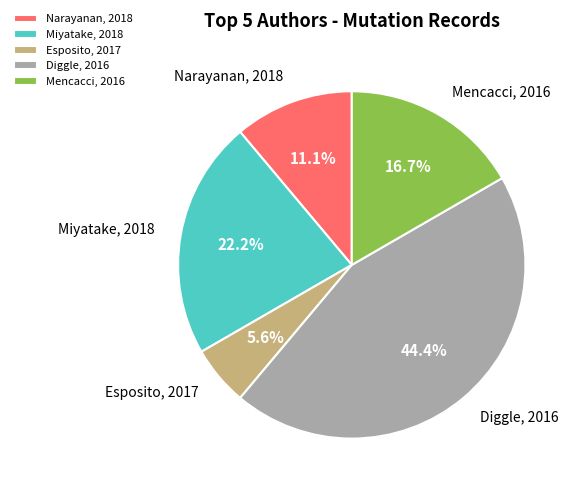

Do Mencacci, 2016 and Diggle, 2016 together represent more than half of the pie?

Yes